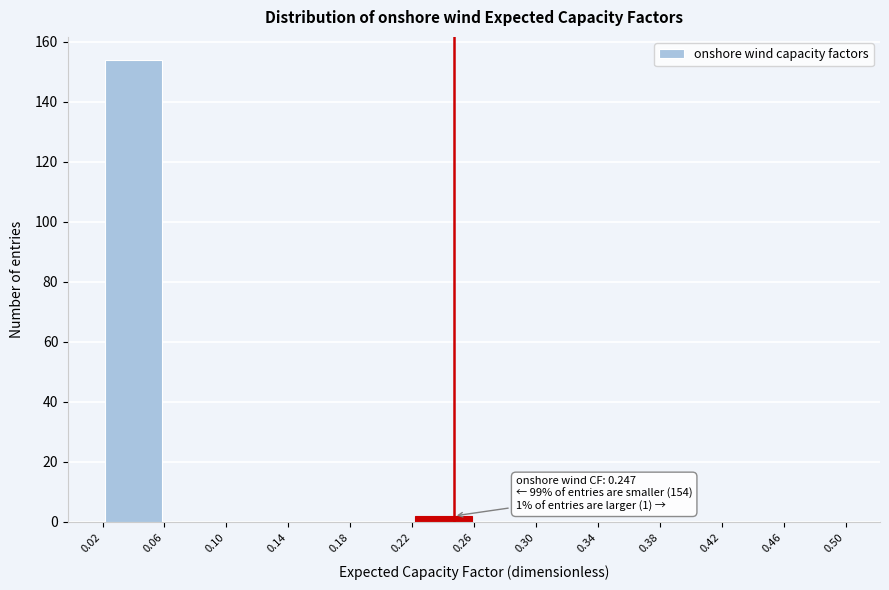

Over which range of the x-axis is the bar tallest?

0.02 to 0.06